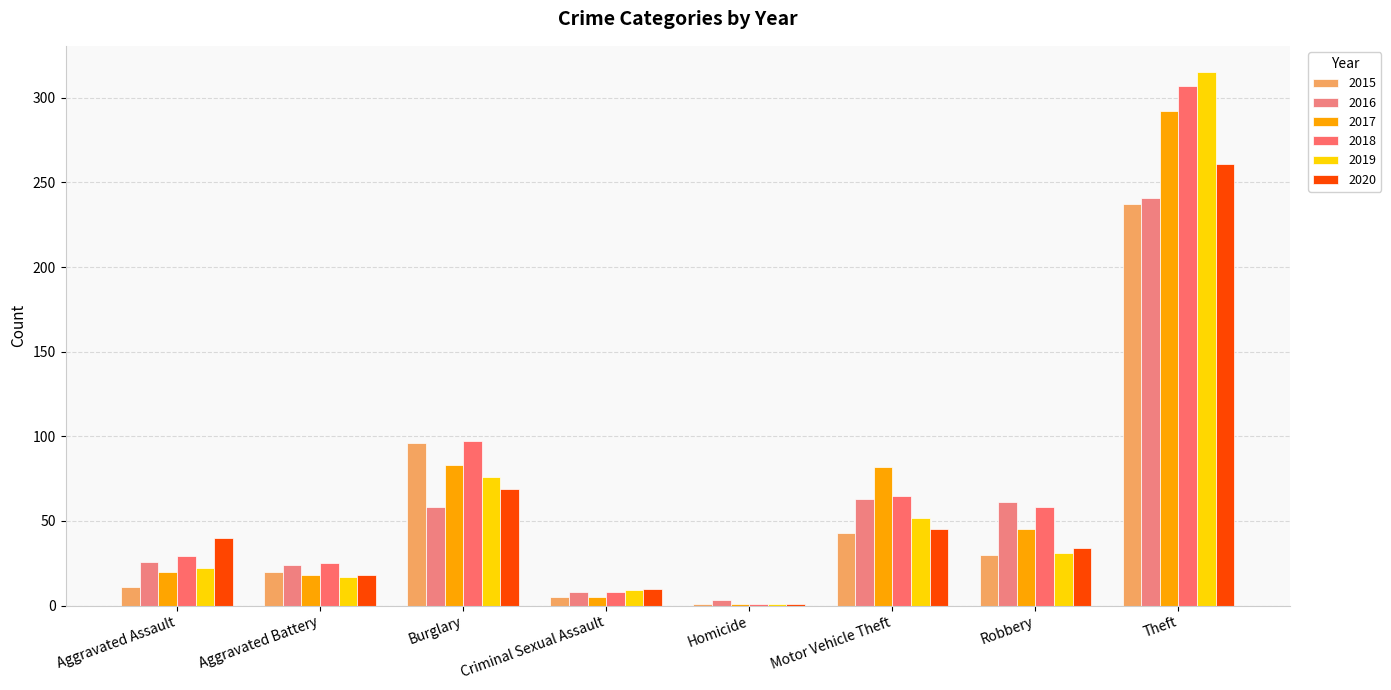

Which category has the lowest value in the 2017 series?

Homicide